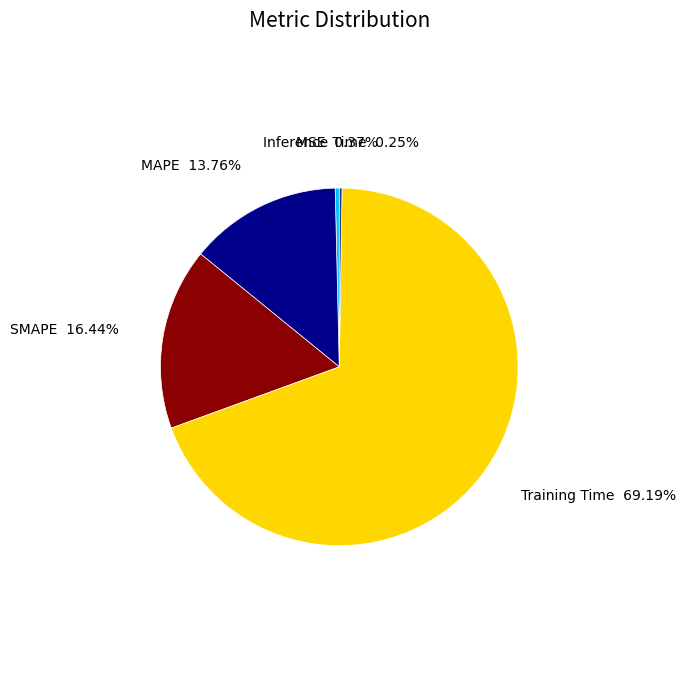

Which has a higher value, Training Time or MAPE?

Training Time